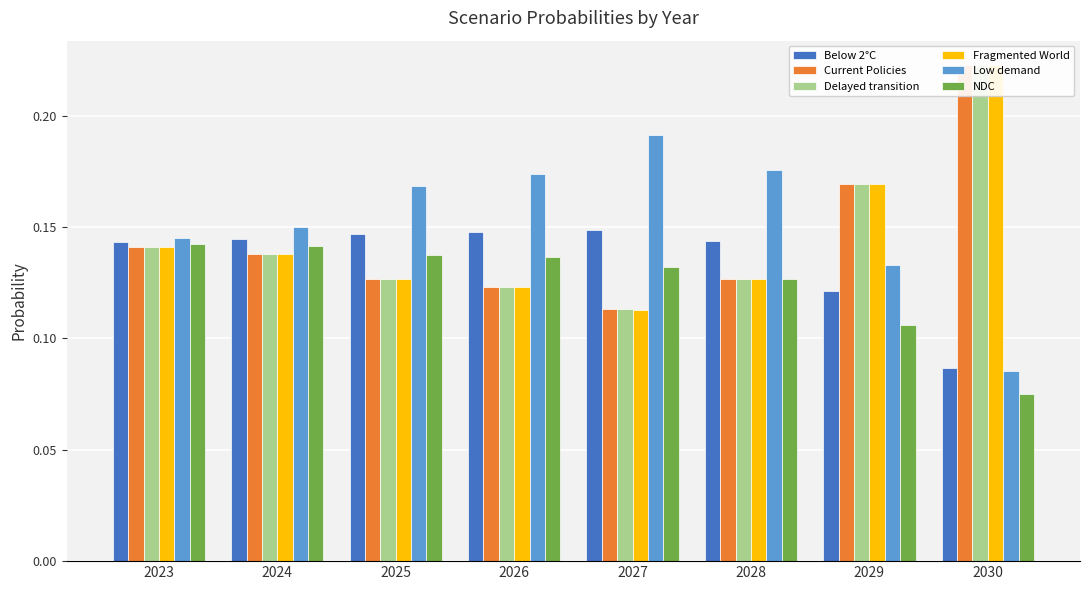

At which label is Fragmented World closest to 0?

2027